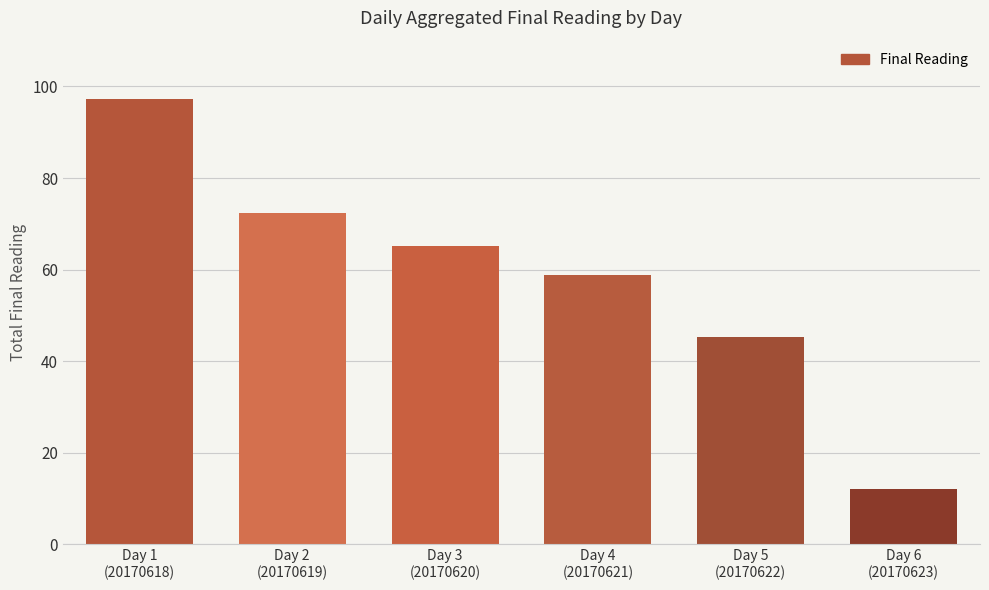

What is the difference between the maximum and minimum values?

85.2